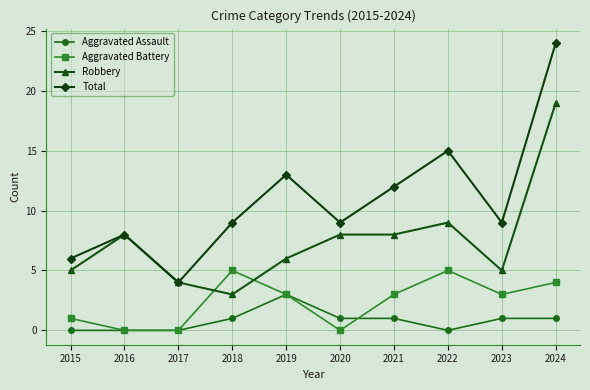

What is the minimum value for Robbery?

3